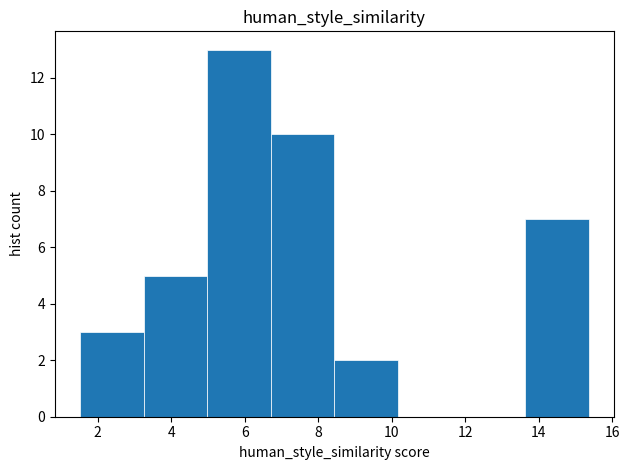

How tall is the bar that spans 3.2 to 5.0 on the x-axis? Neither the bar edges nor the heights are printed on the chart, so give them approximately, as read against the axes.

5